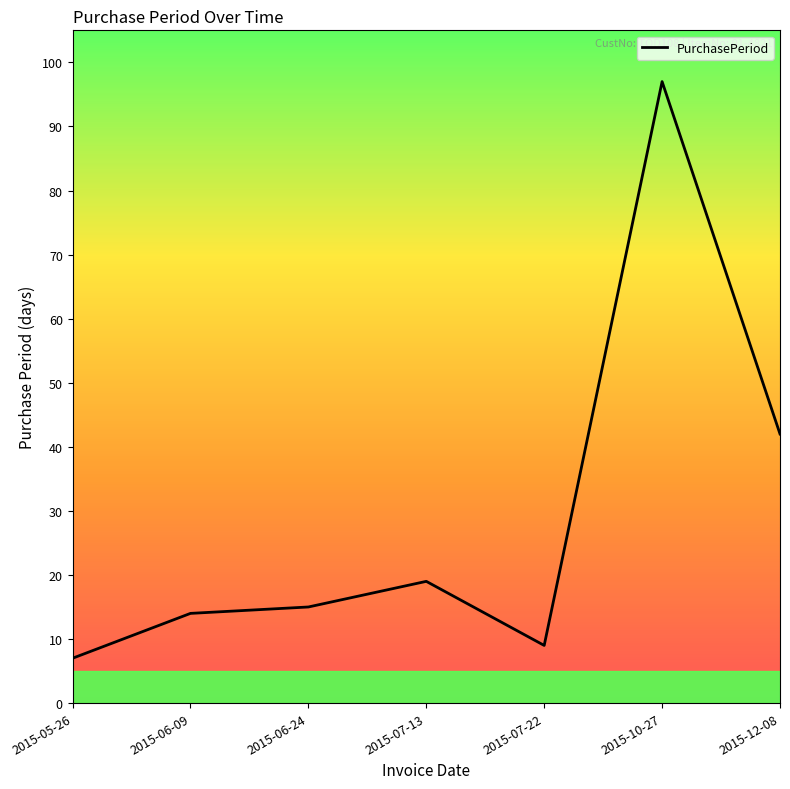

What is the average value?

29